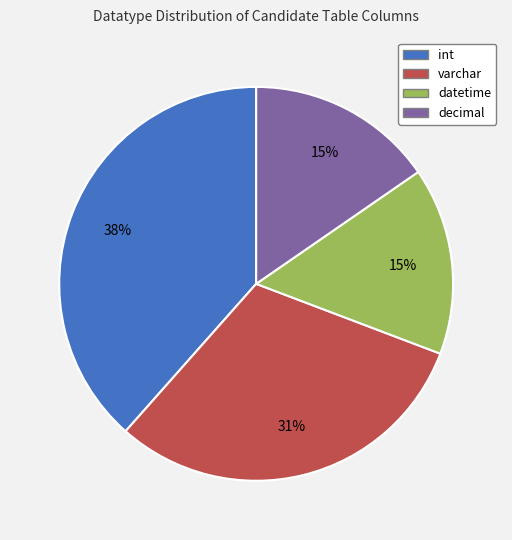

How many segments does this pie chart have?

4